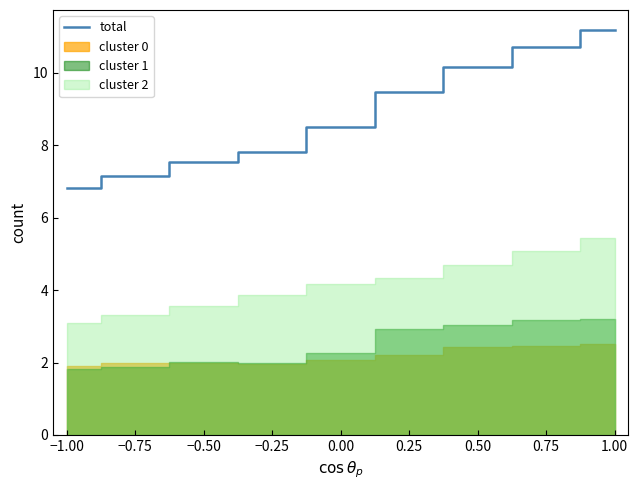

List the labels in order of total value, smallest first.

−1.00, −0.75, −0.50, −0.25, 0.00, 0.25, 0.50, 0.75, 1.00